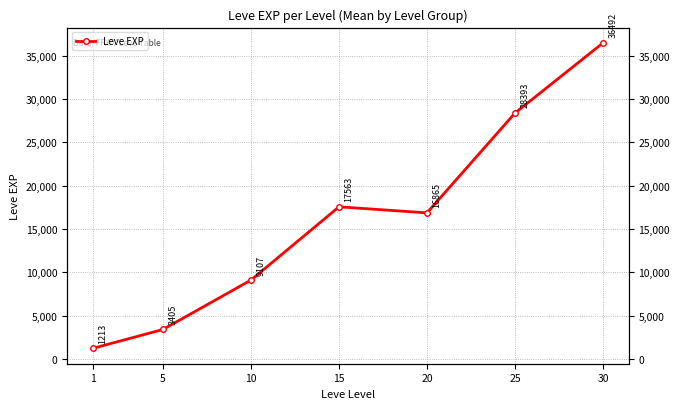

Reading left to right, what are all the values shown in this chart?

1213.3	3405.0	9106.7	17563.3	16865.0	28393.3	36492.5